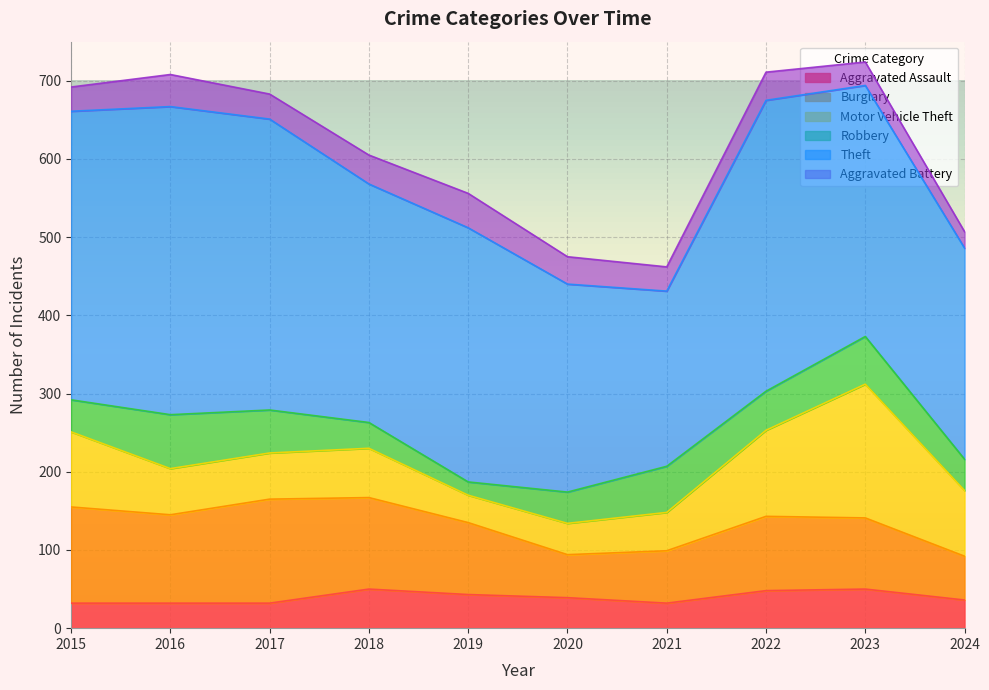

Reading right to left, what are all the values shown in this chart?

Aggravated Assault: 36	50	48	32	39	43	50	32	32	32
Burglary: 56	91	95	67	55	92	117	133	113	123
Motor Vehicle Theft: 84	171	110	49	40	35	63	59	59	96
Robbery: 40	61	50	59	40	17	33	55	69	41
Theft: 270	321	372	224	266	325	305	372	394	369
Aggravated Battery: 21	30	36	31	35	44	37	32	41	31